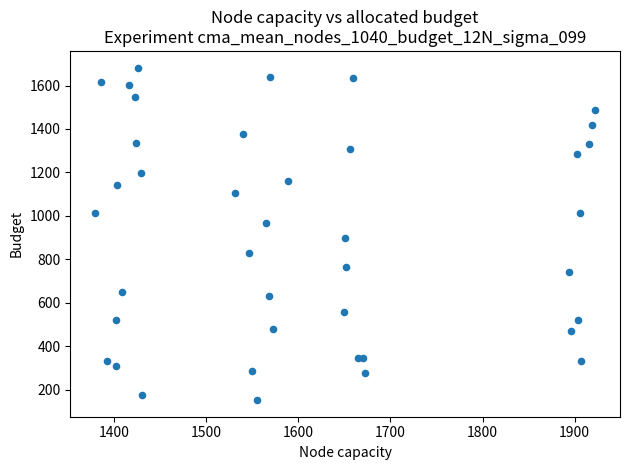

What Y value in the scatter plot is closest to 917?

899.2